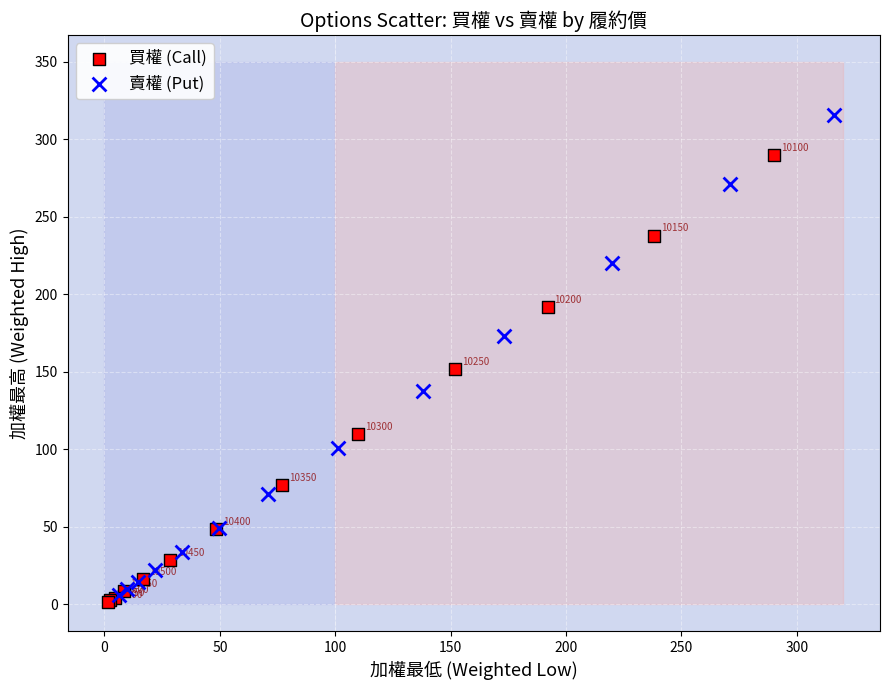

Which series contains the lowest Y value?

買權 (Call)